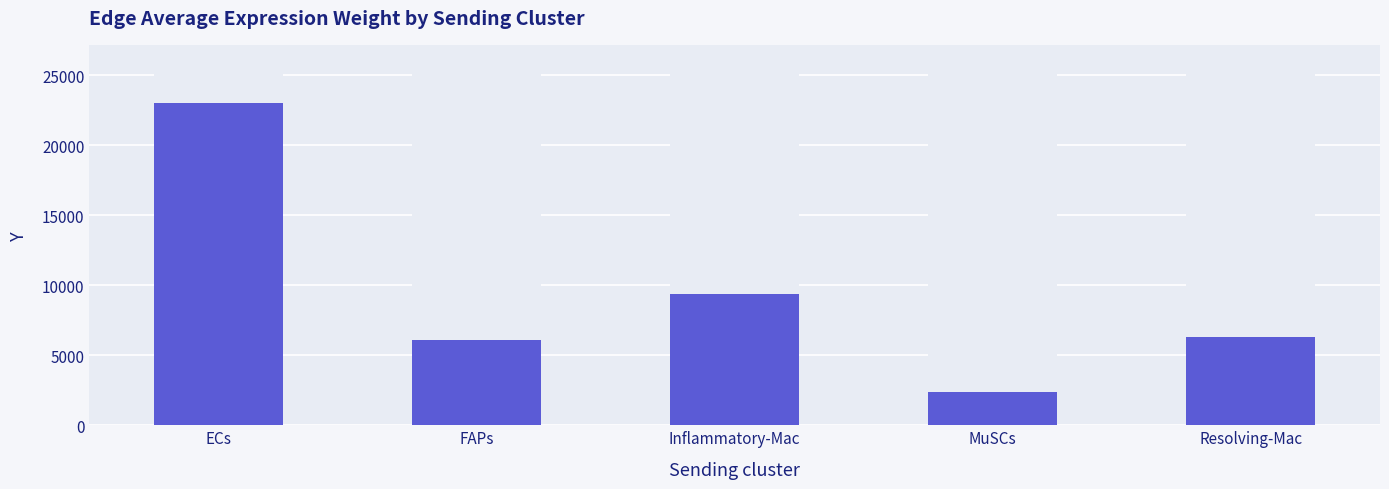

How many bars are there in total?

5